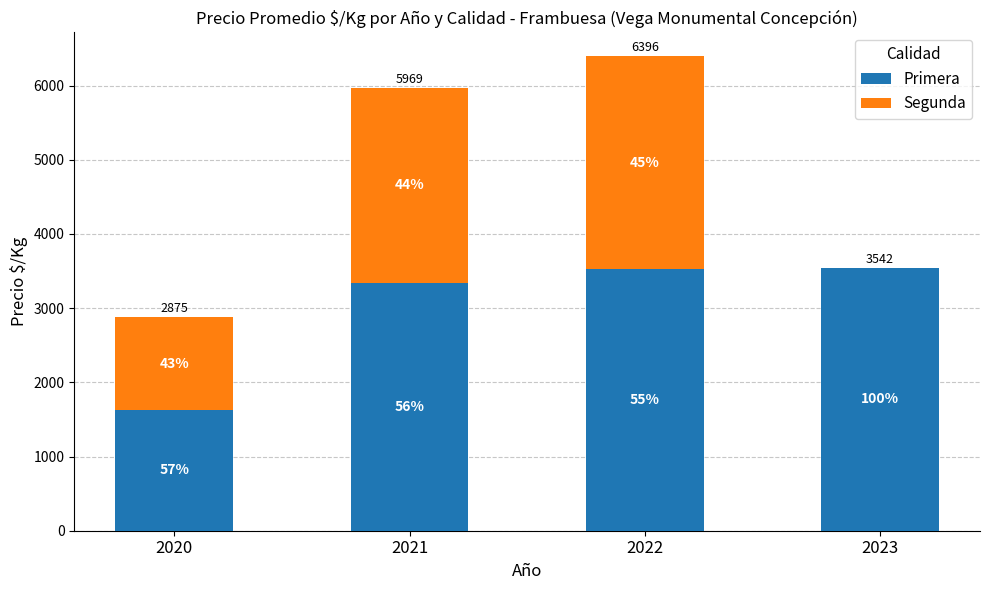

The Primera series shows 5901.4 at 2021. True or false?

False